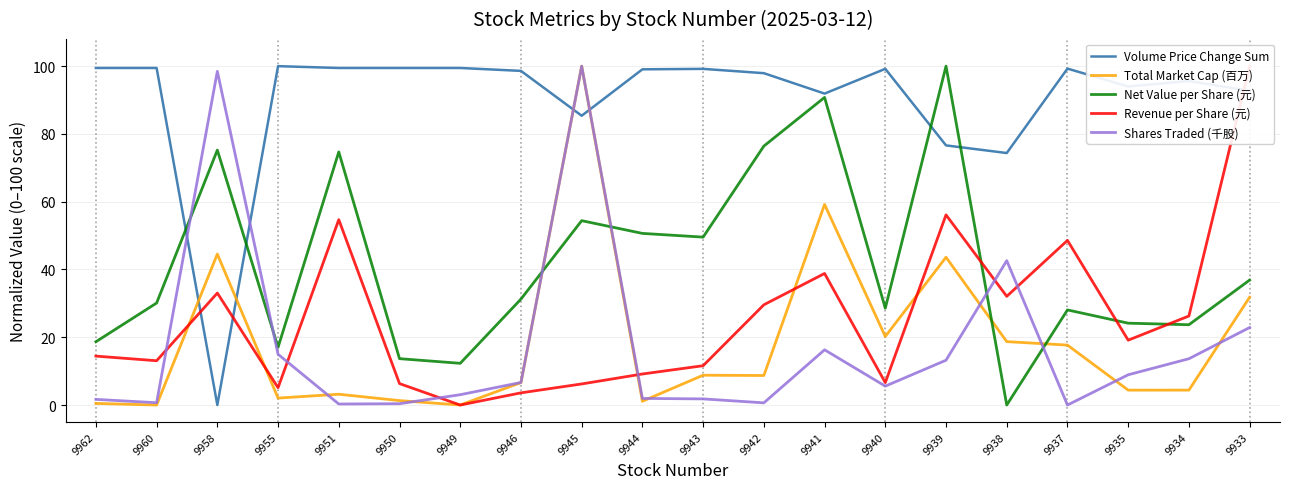

How many intersections are there between Revenue per Share (元) and Net Value per Share (元)?

3